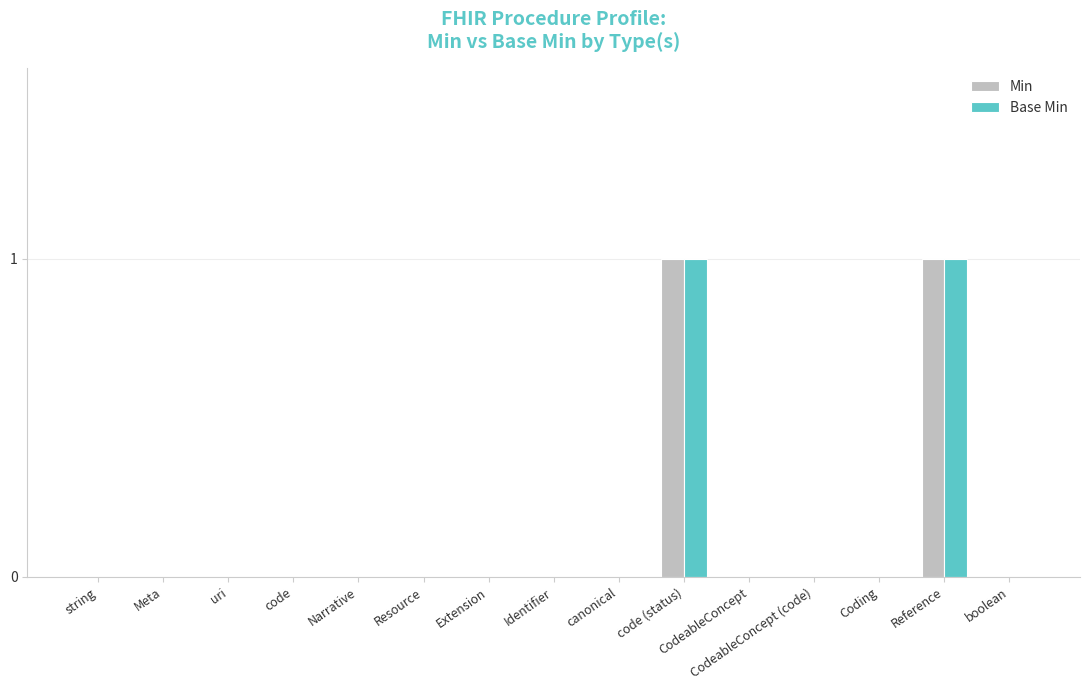

True or false: Base Min has a value of 0 at Coding.

True